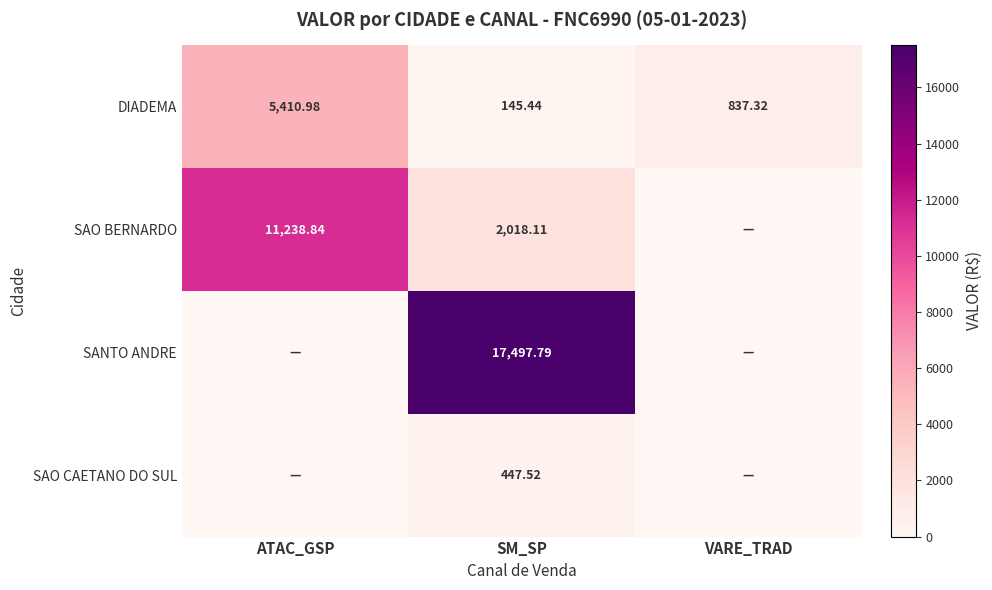

Which category has the highest value in the DIADEMA series?

ATAC_GSP